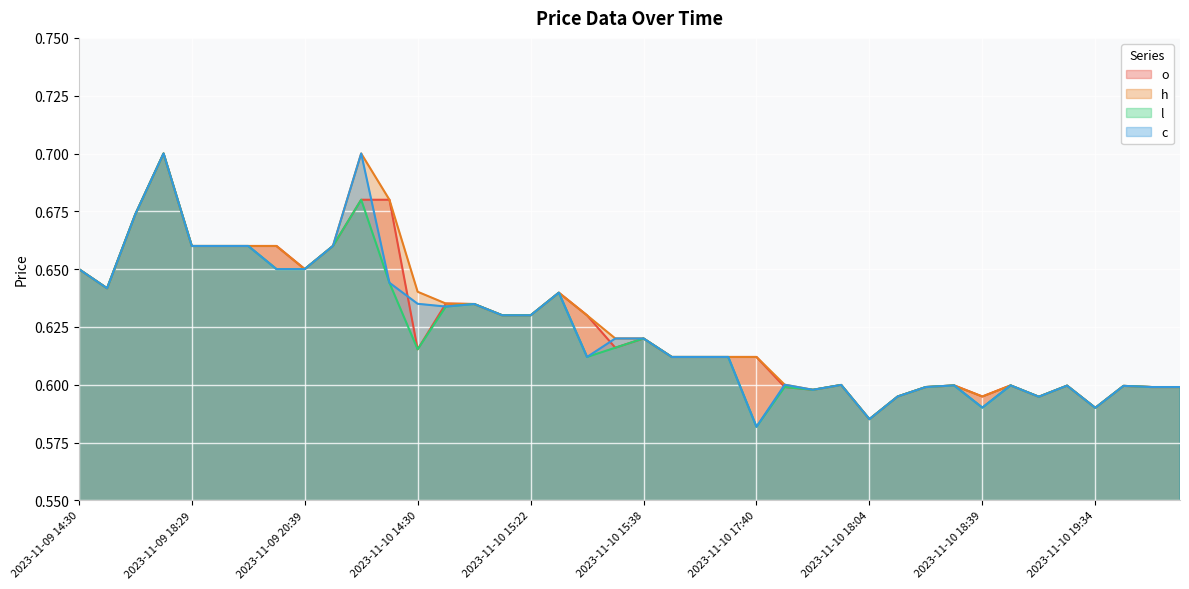

At which category does the chart reach its peak across all series?

2023-11-09 17:22